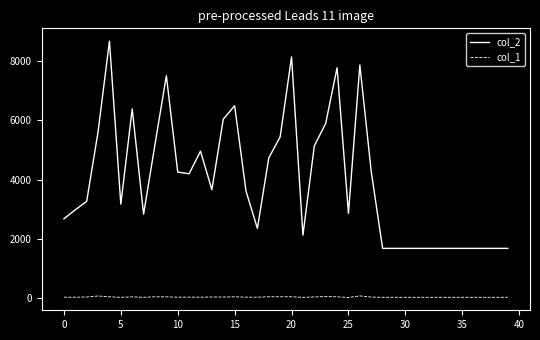

What is the maximum value shown in the chart?

8671